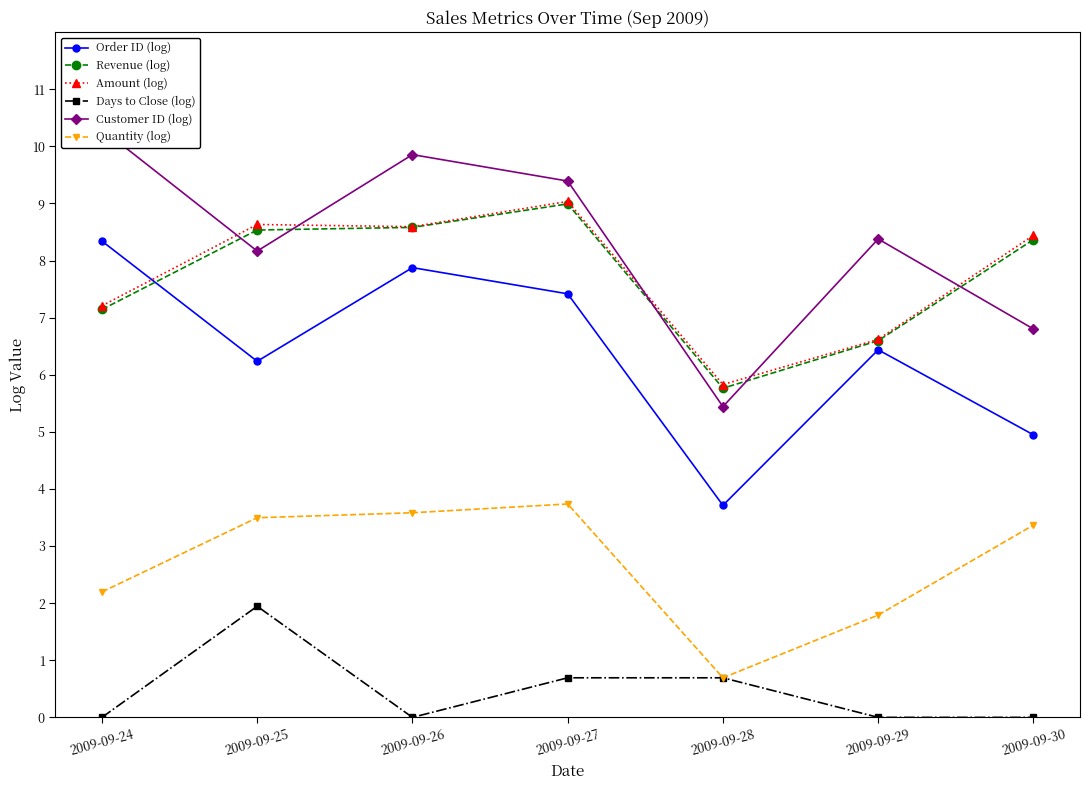

Reading right to left, list all the values displayed in this chart.

Order ID (log): 4.9	6.4	3.7	7.4	7.9	6.2	8.3
Revenue (log): 8.4	6.6	5.8	9.0	8.6	8.5	7.1
Amount (log): 8.4	6.6	5.8	9.0	8.6	8.6	7.2
Days to Close (log): 0.0	0.0	0.7	0.7	0.0	1.9	0.0
Customer ID (log): 6.8	8.4	5.4	9.4	9.9	8.2	10.3
Quantity (log): 3.4	1.8	0.7	3.7	3.6	3.5	2.2